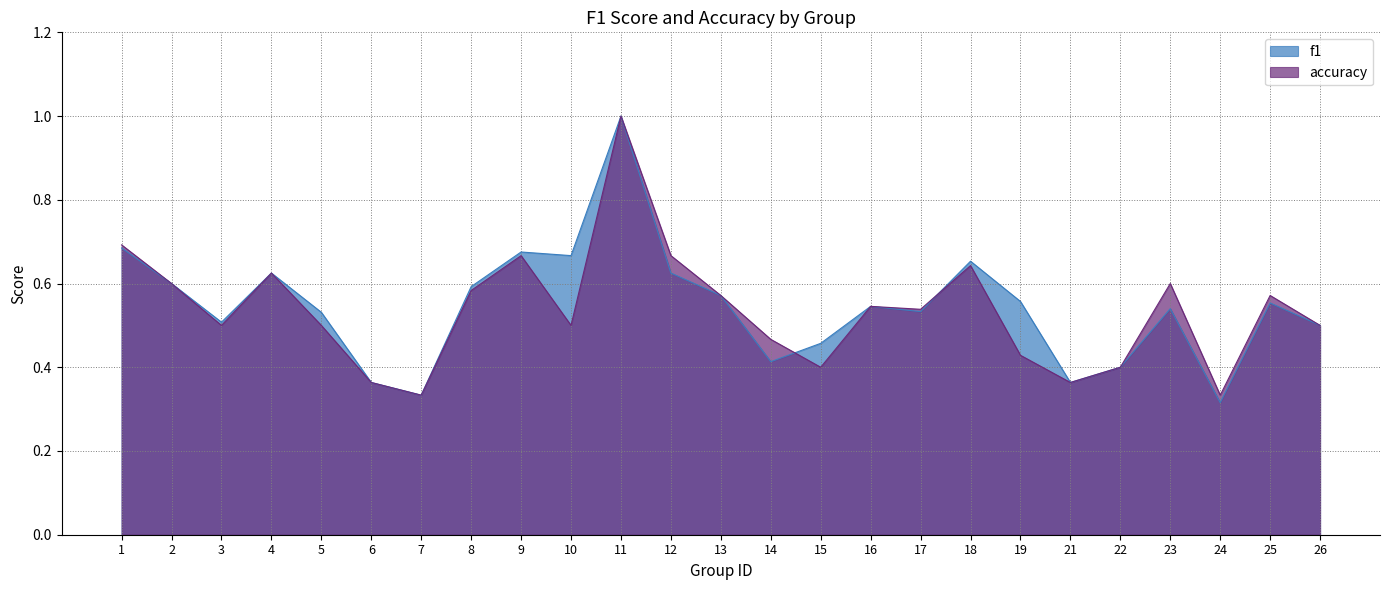

What is the value of the accuracy point at the 6th from the left?

0.4